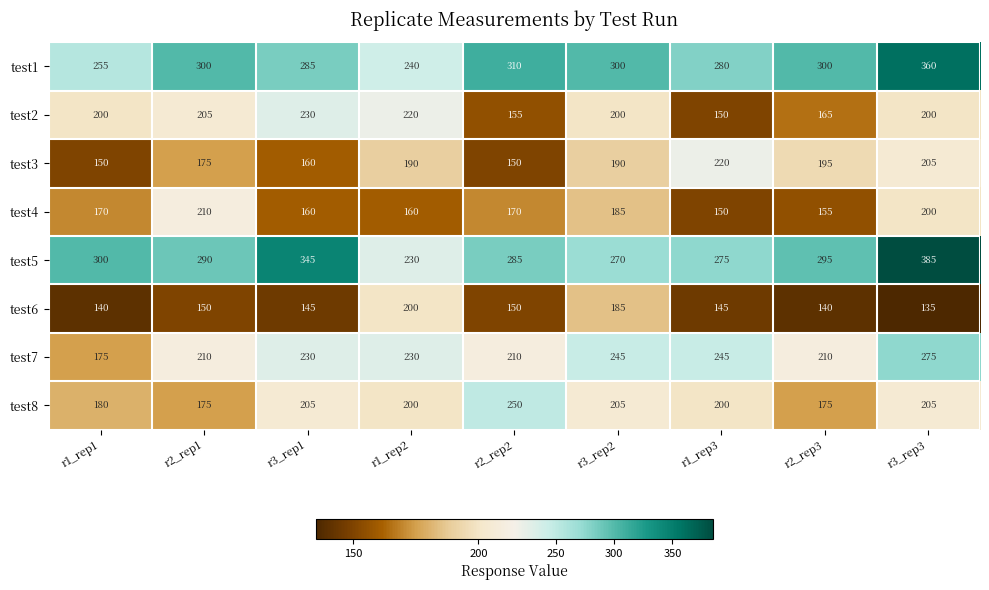

What is the difference between the highest and lowest values at r1_rep1?

160